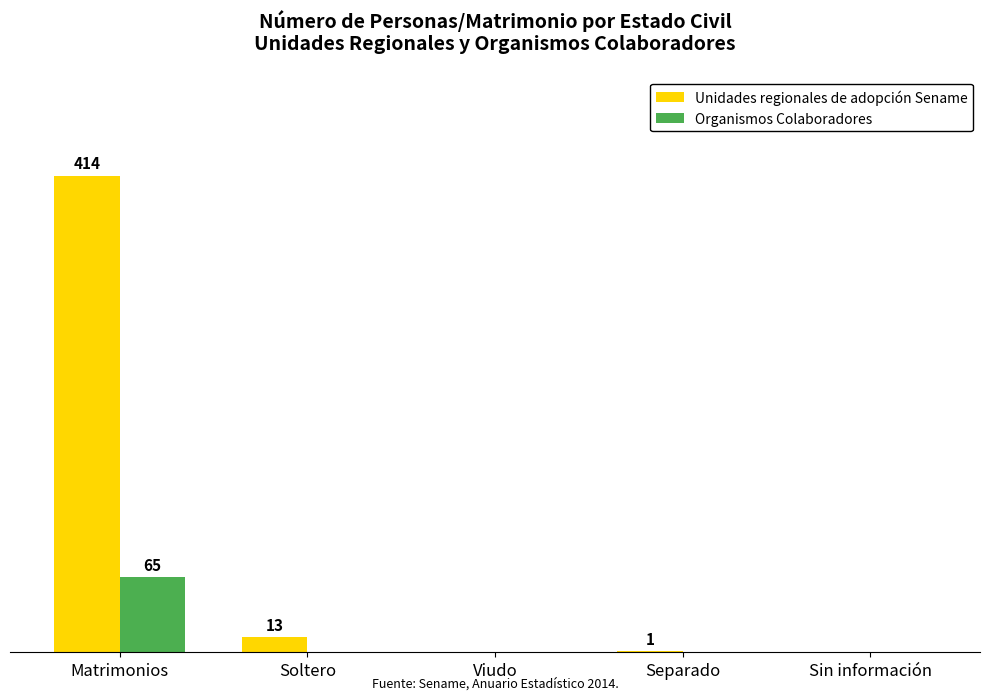

At which label is Unidades regionales de adopción Sename closest to 207?

Soltero